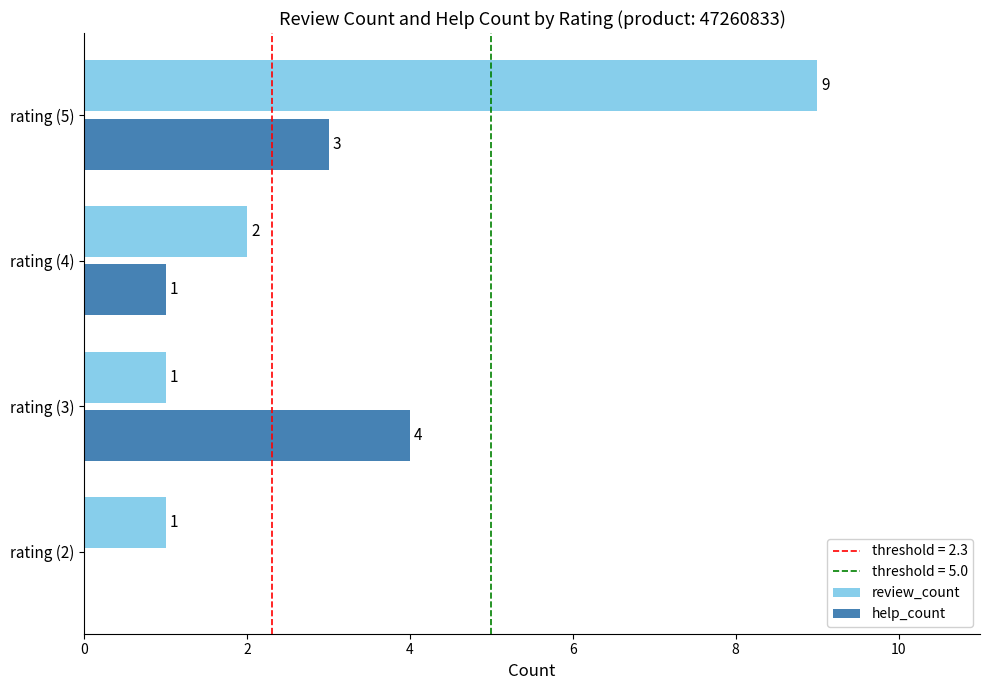

At which label does review_count reach its peak?

rating (5)